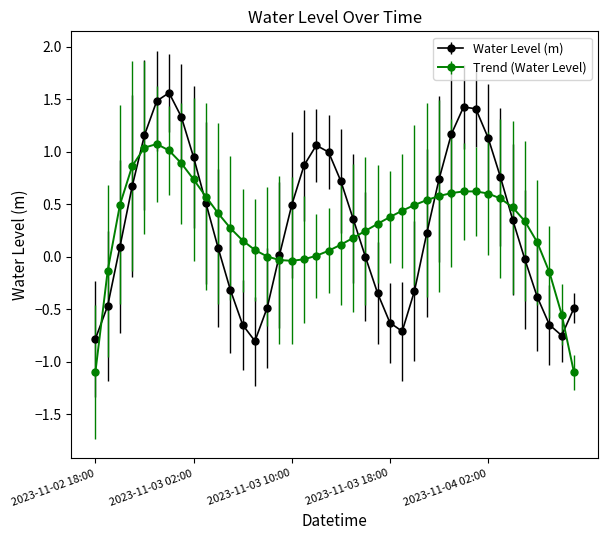

After their last crossing, which series has the higher values: Water Level (m) or Trend (Water Level)?

Water Level (m)